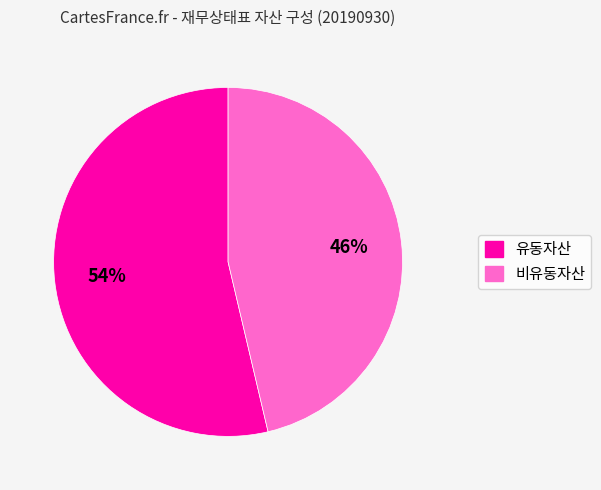

Which has a higher value, 비유동자산 or 유동자산?

유동자산